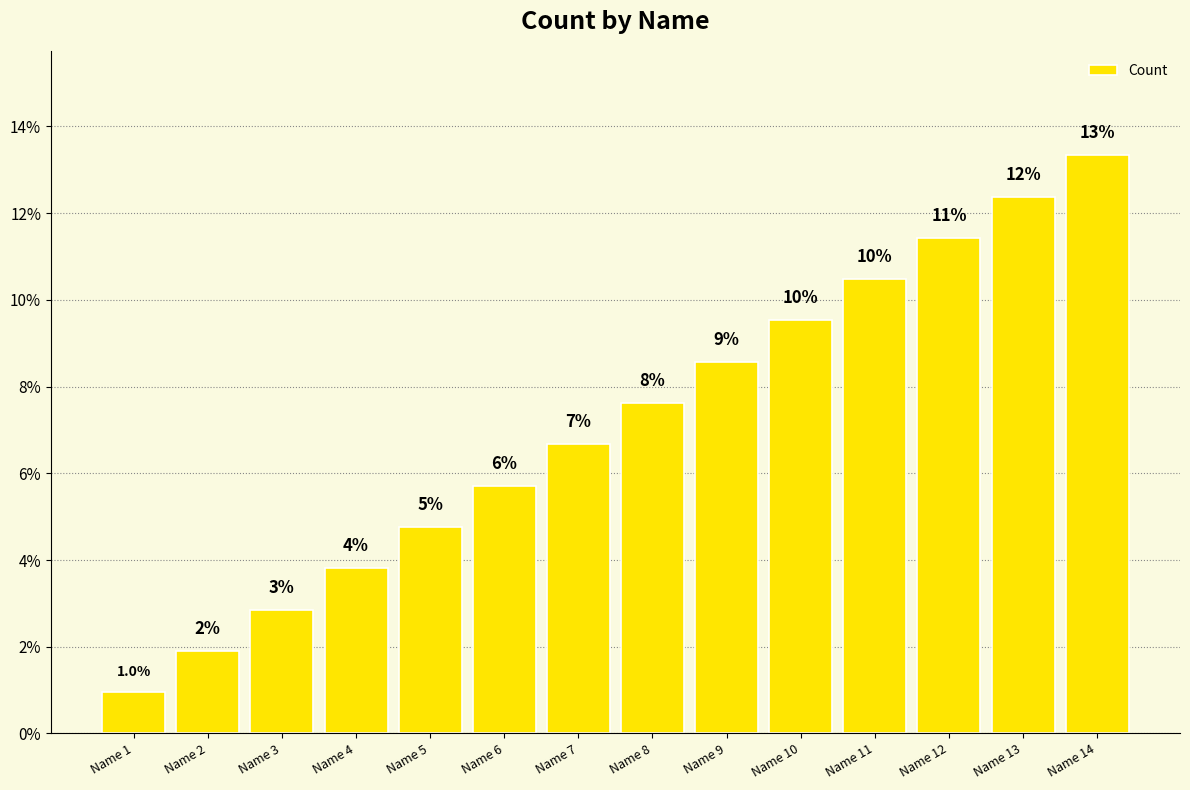

Which category has the highest value across all series?

Name 14